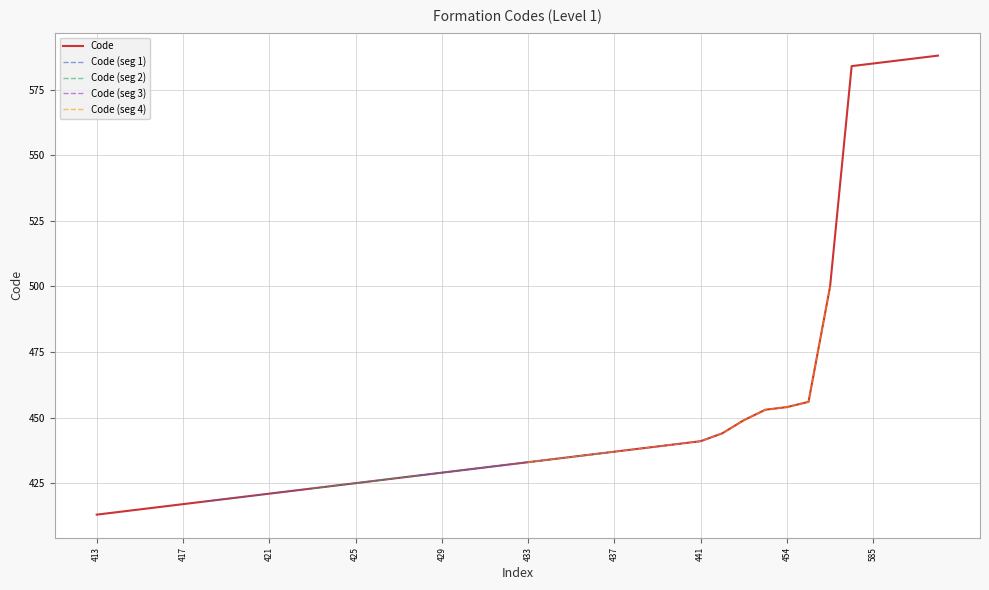

List the labels in order of value, smallest first.

413, 414, 415, 416, 417, 418, 419, 420, 421, 422, 423, 424, 425, 426, 427, 428, 429, 430, 431, 432, 433, 434, 435, 436, 437, 438, 439, 440, 441, 444, 449, 453, 454, 456, 500, 584, 585, 586, 587, 588